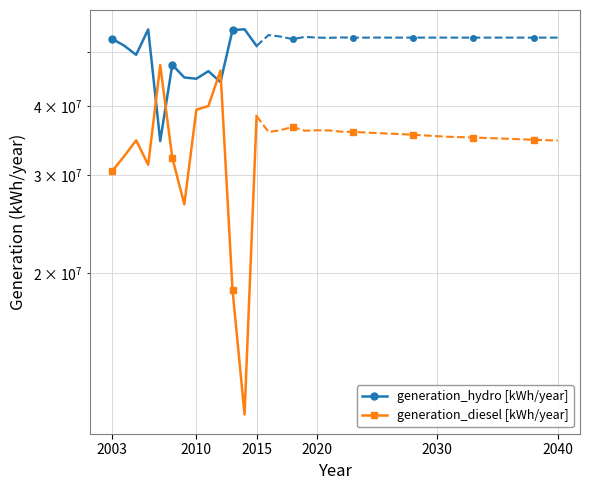

Is the value of generation_hydro [kWh/year] at 11 greater than the value of generation_diesel [kWh/year] at 12?

Yes